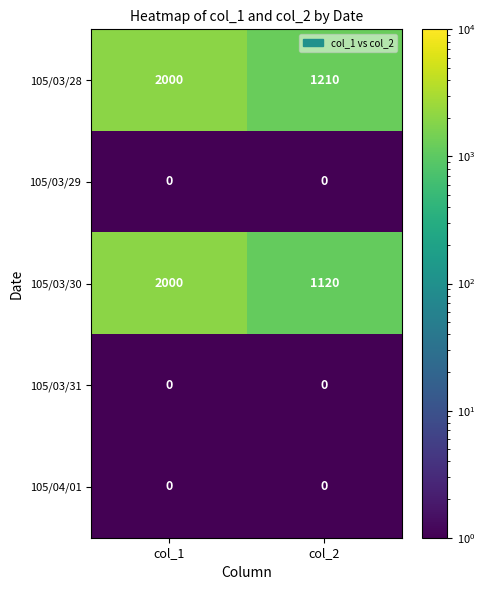

What is the average value of the 105/03/28 series?

1605